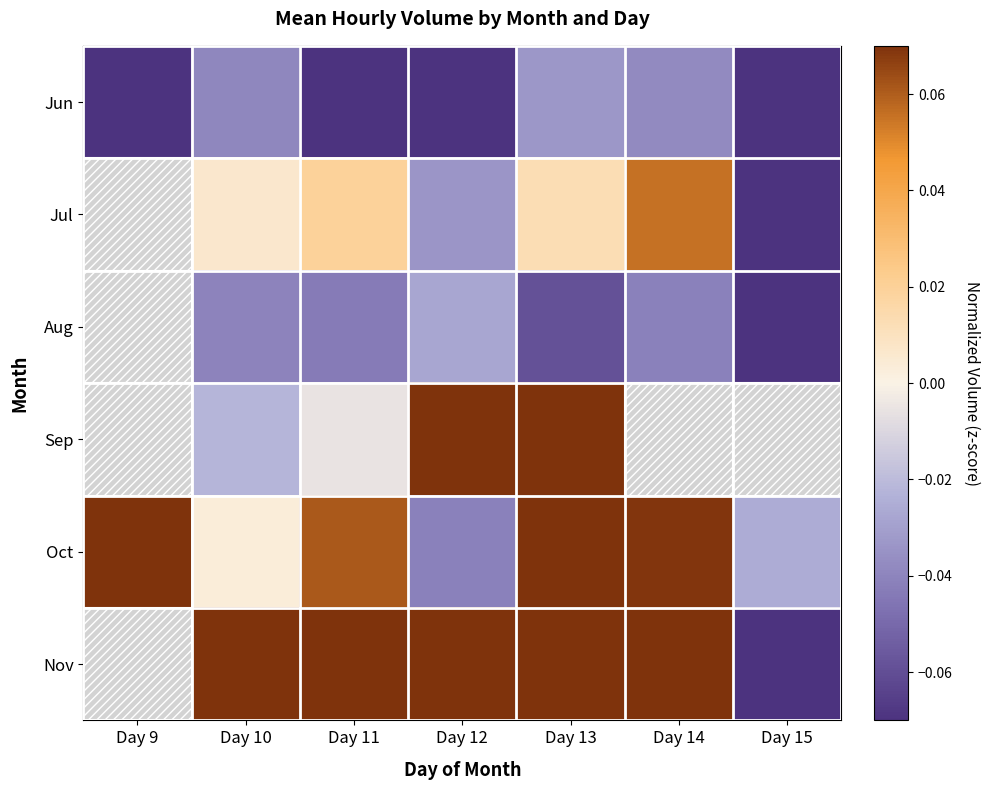

What is the greatest value displayed?

0.1